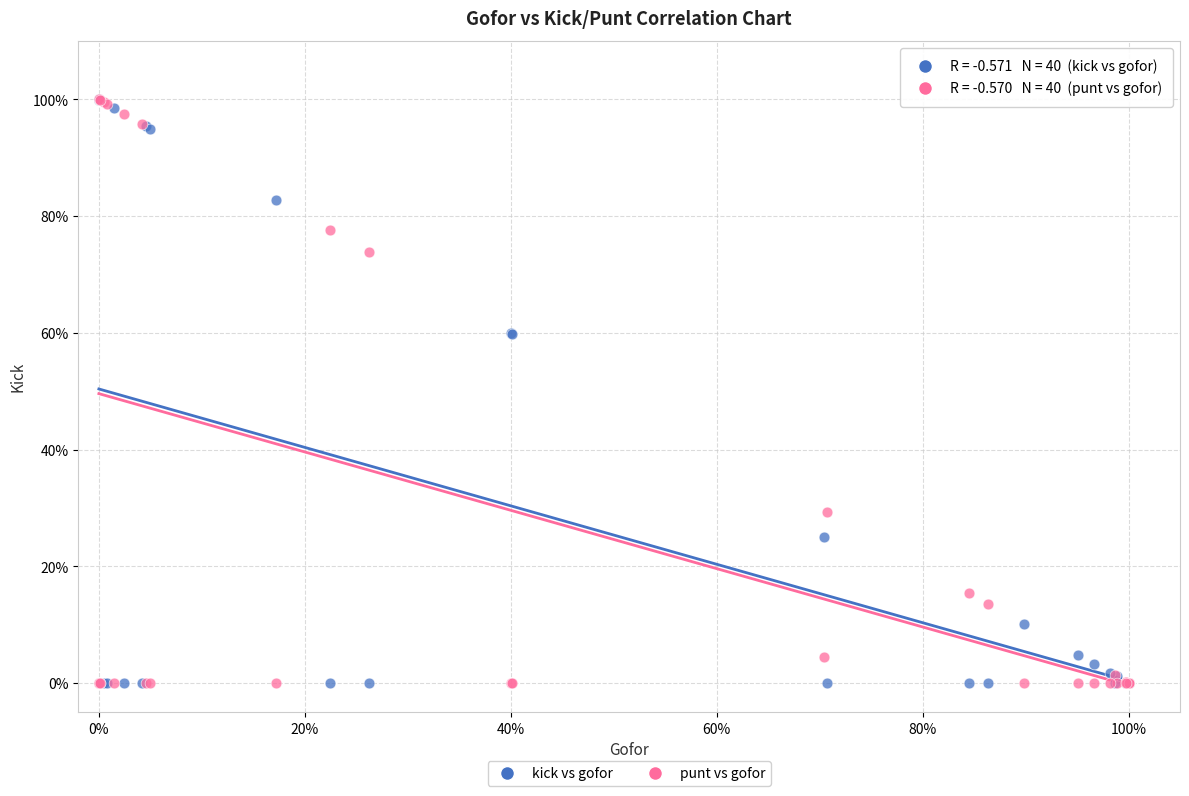

What are all the series names shown in the legend?

kick vs gofor, punt vs gofor